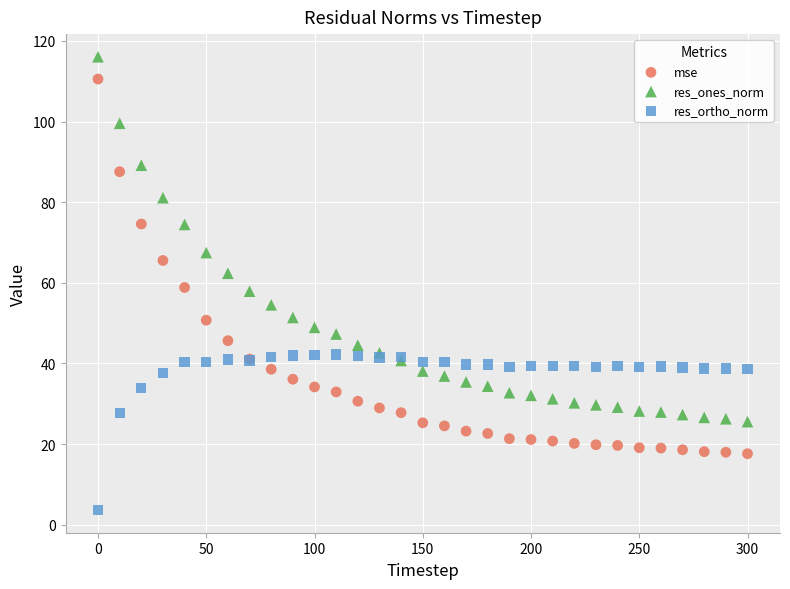

In the res_ones_norm series, what Y value is closest to 70?

67.5